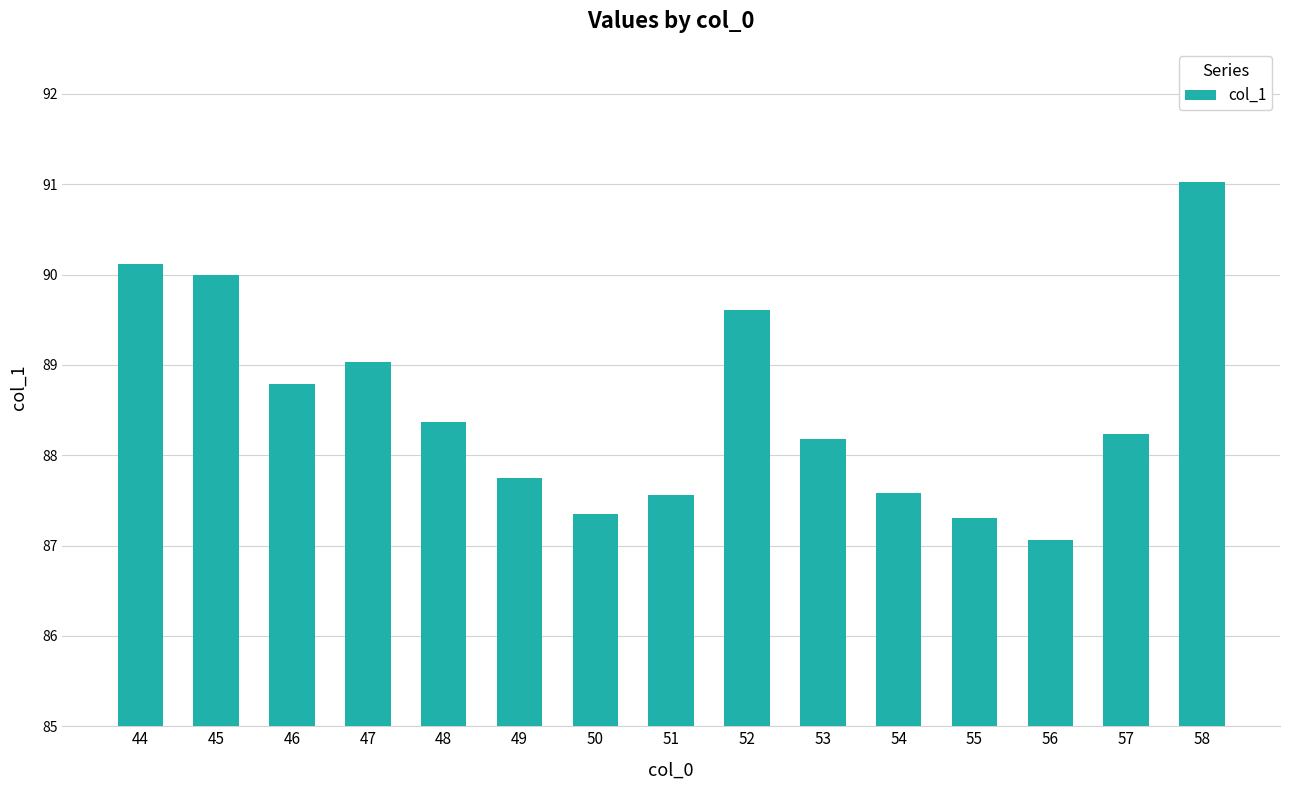

Is it true that the value at 57 is 118.7?

False